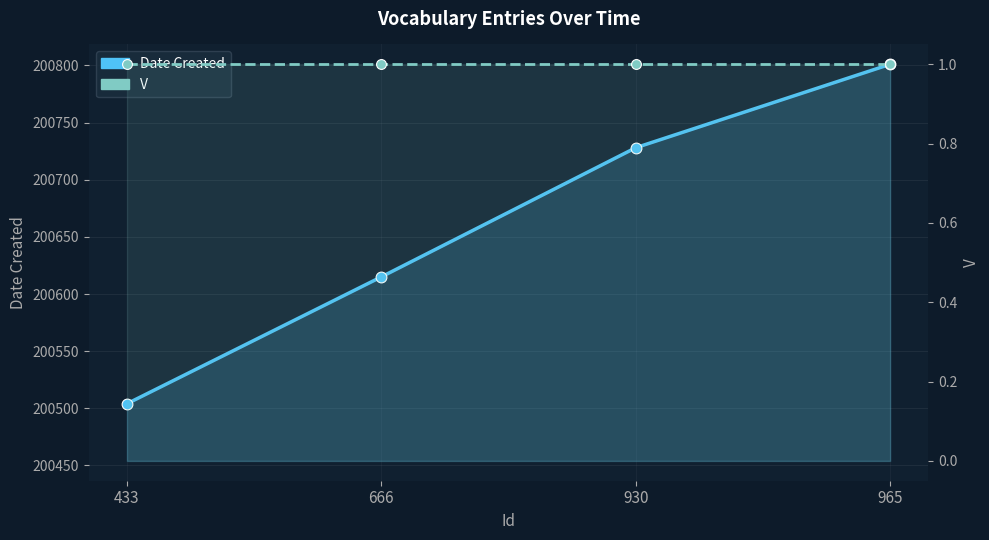

Which series has the largest Y range (max minus min)?

Date Created